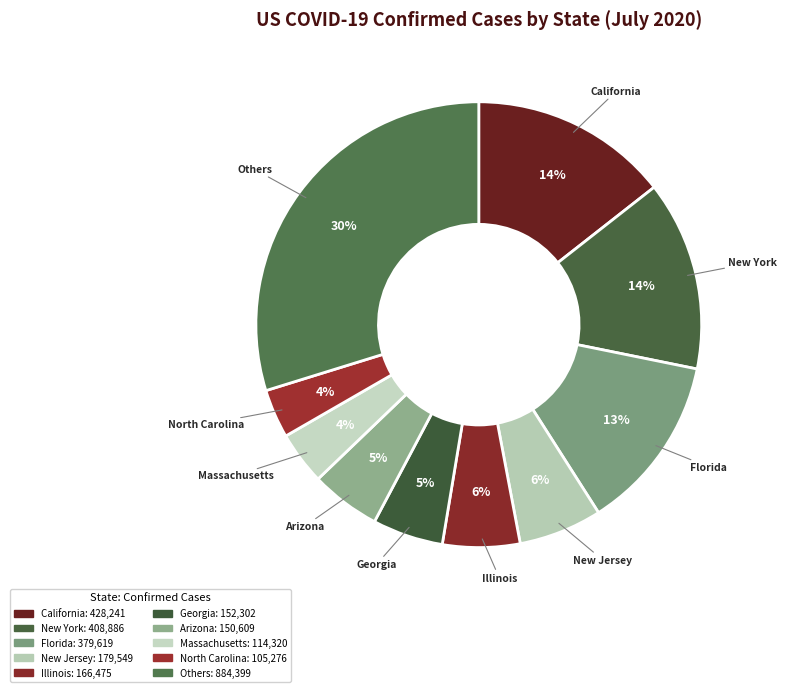

How many segments does this pie chart have?

10